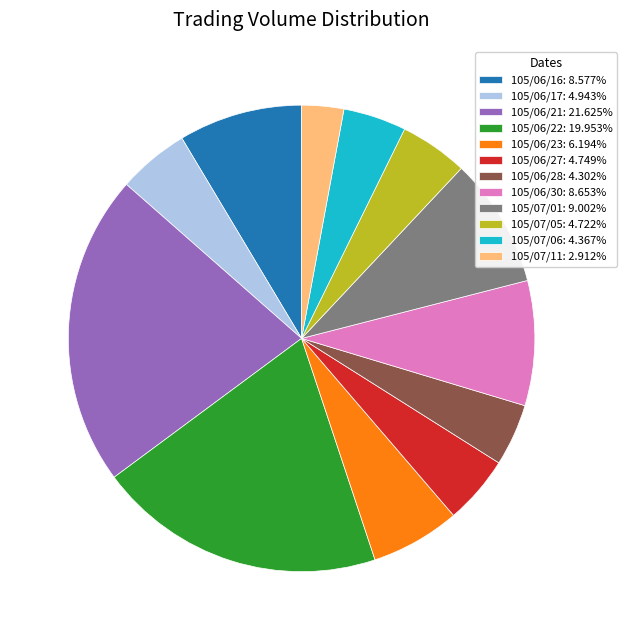

What is the smallest slice in the pie chart?

105/07/11